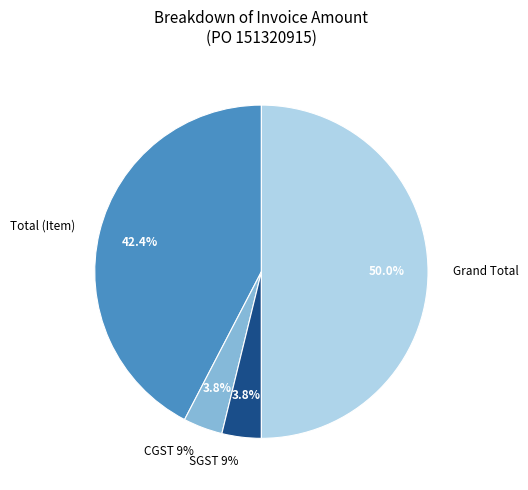

Is there any slice that represents more than half of the pie?

No